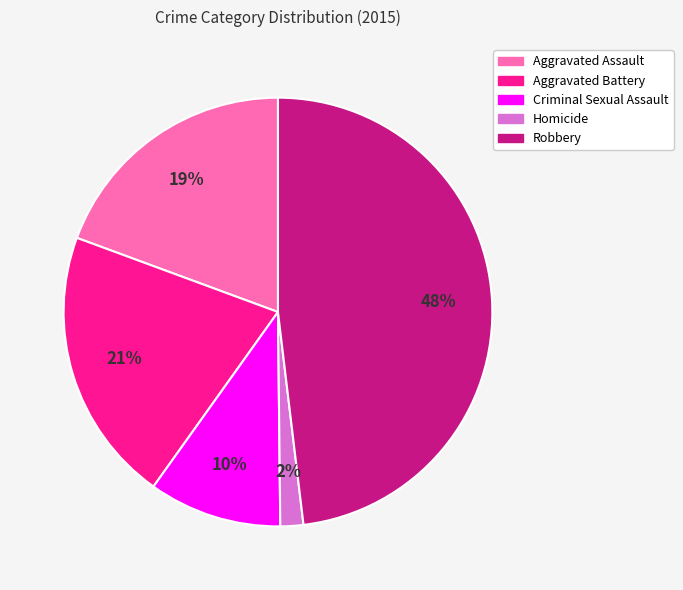

Is Aggravated Battery the majority of the pie?

No